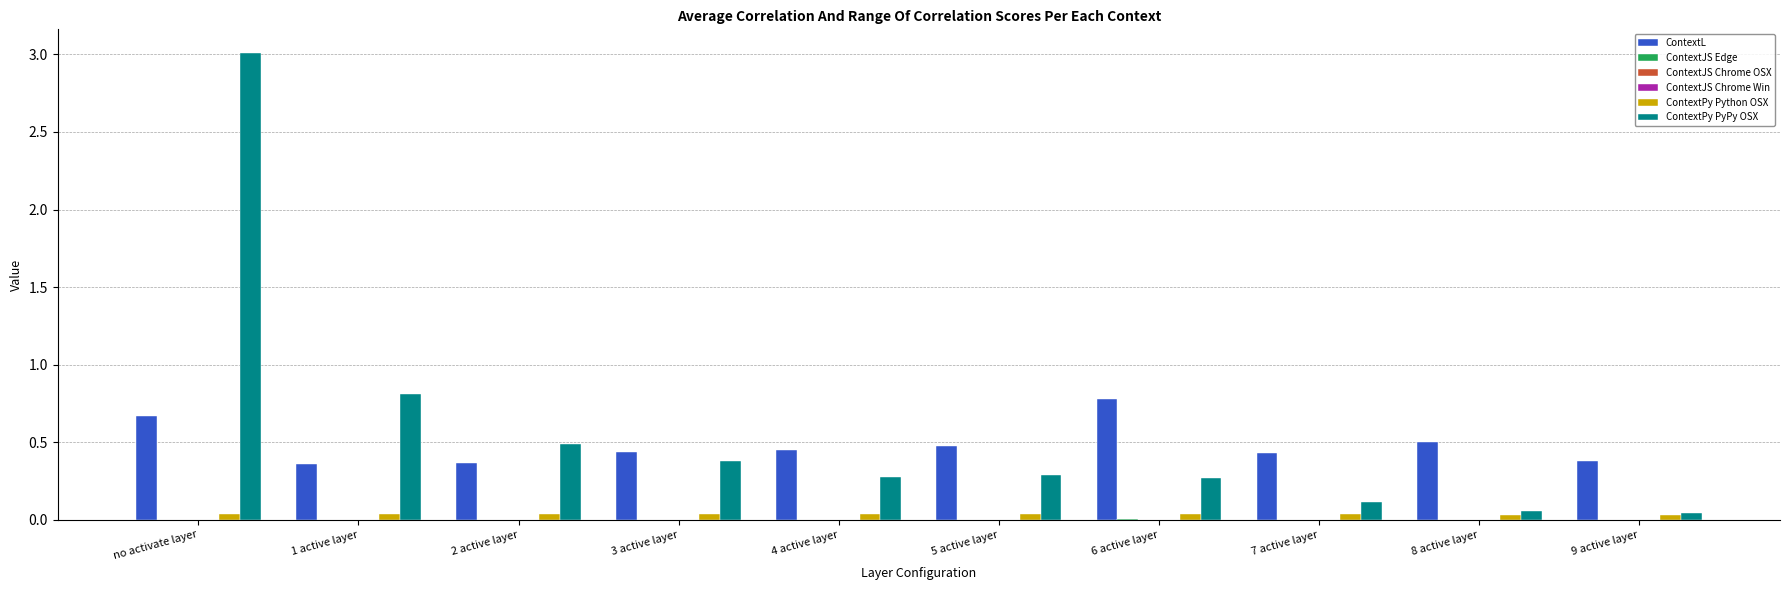

Where is ContextPy PyPy OSX nearest to the value 1?

1 active layer